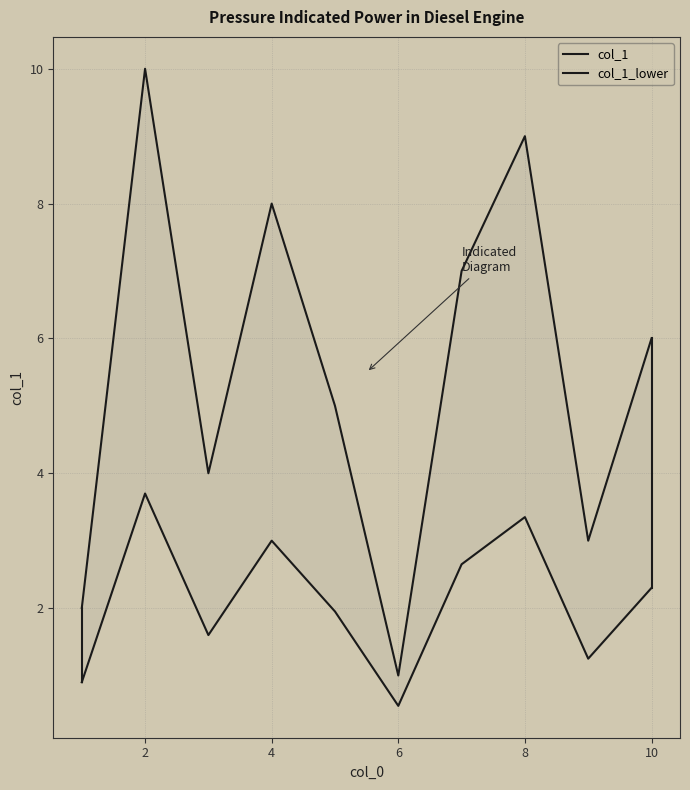

How many categories are shown in the chart?

10